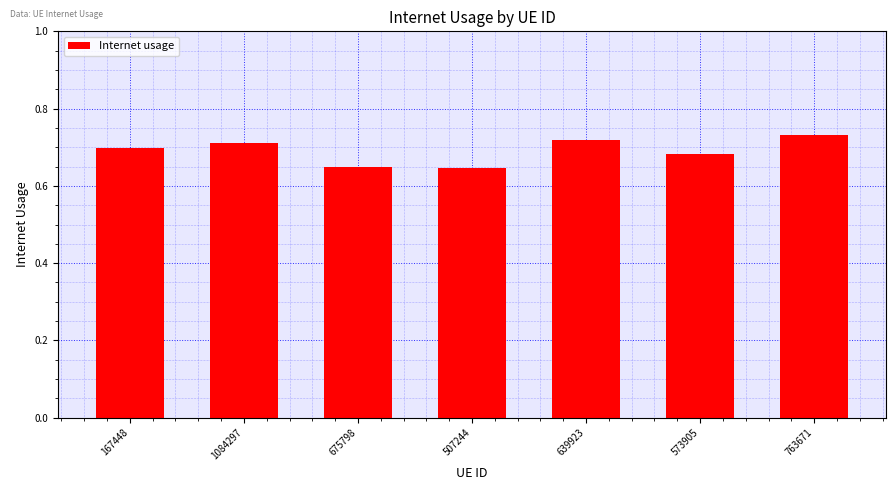

Is it true that the value at 573905 is 0.7?

True